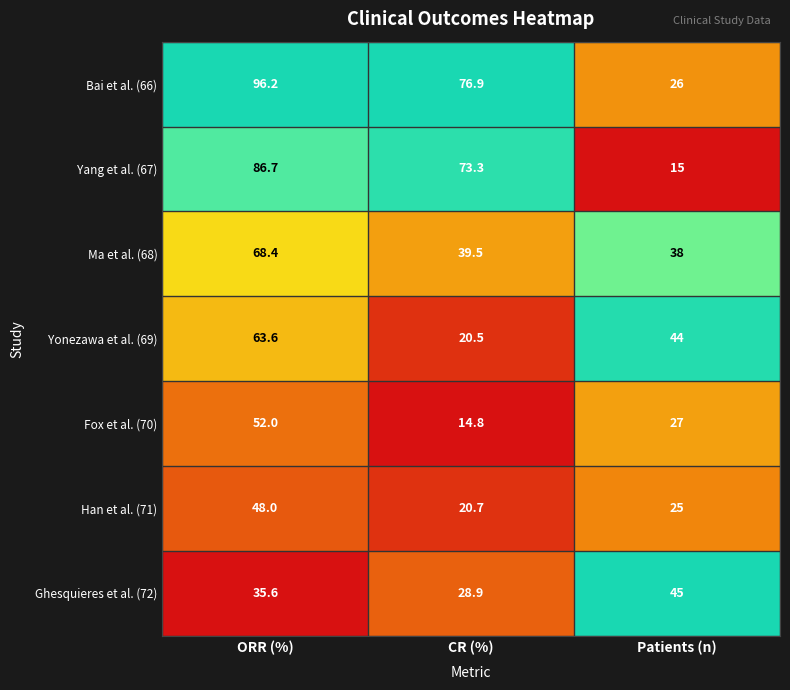

Rank the categories by Bai et al. (66) value from highest to lowest.

ORR (%), CR (%), Patients (n)